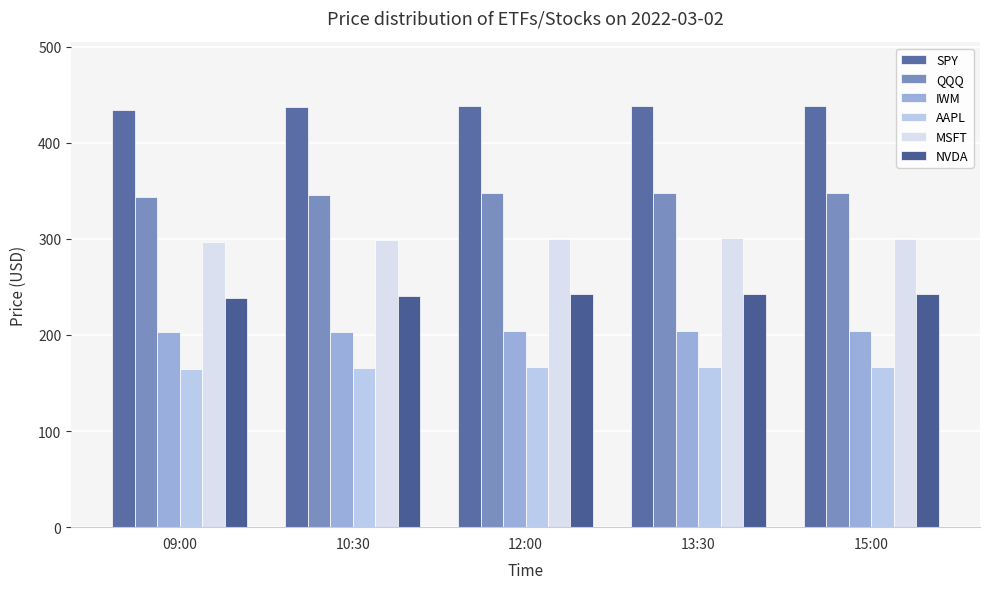

What is the maximum value for MSFT?

300.6